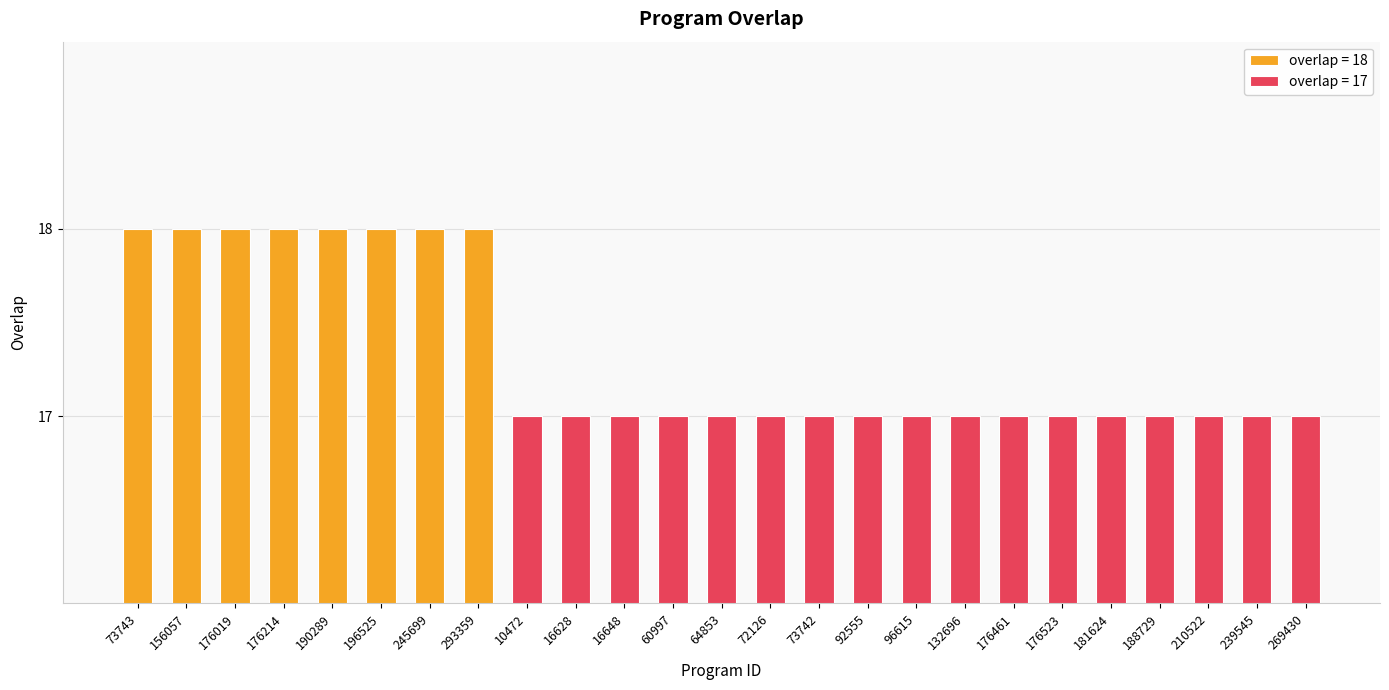

Count the values in the range 17 to 18.

25